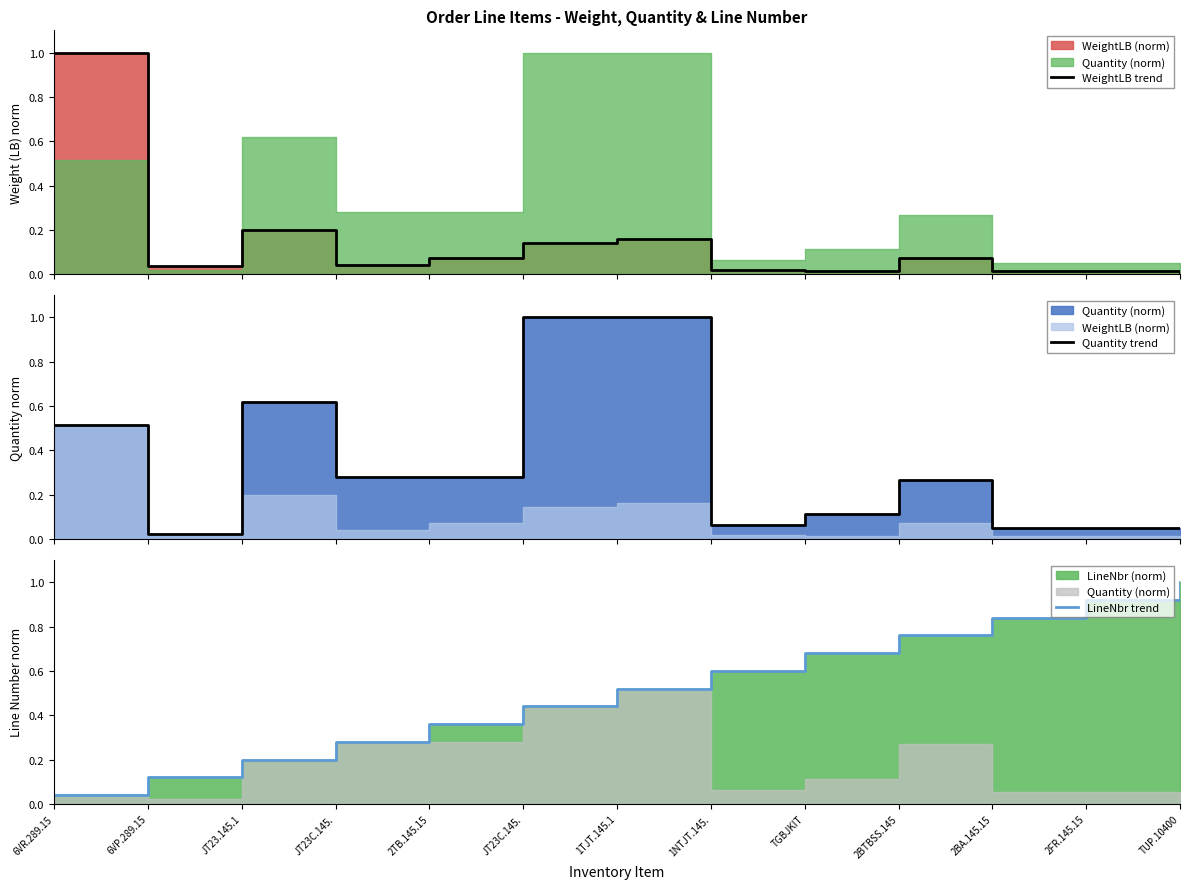

The Quantity trend series shows 0.0 at 6VP.289.15. True or false?

False